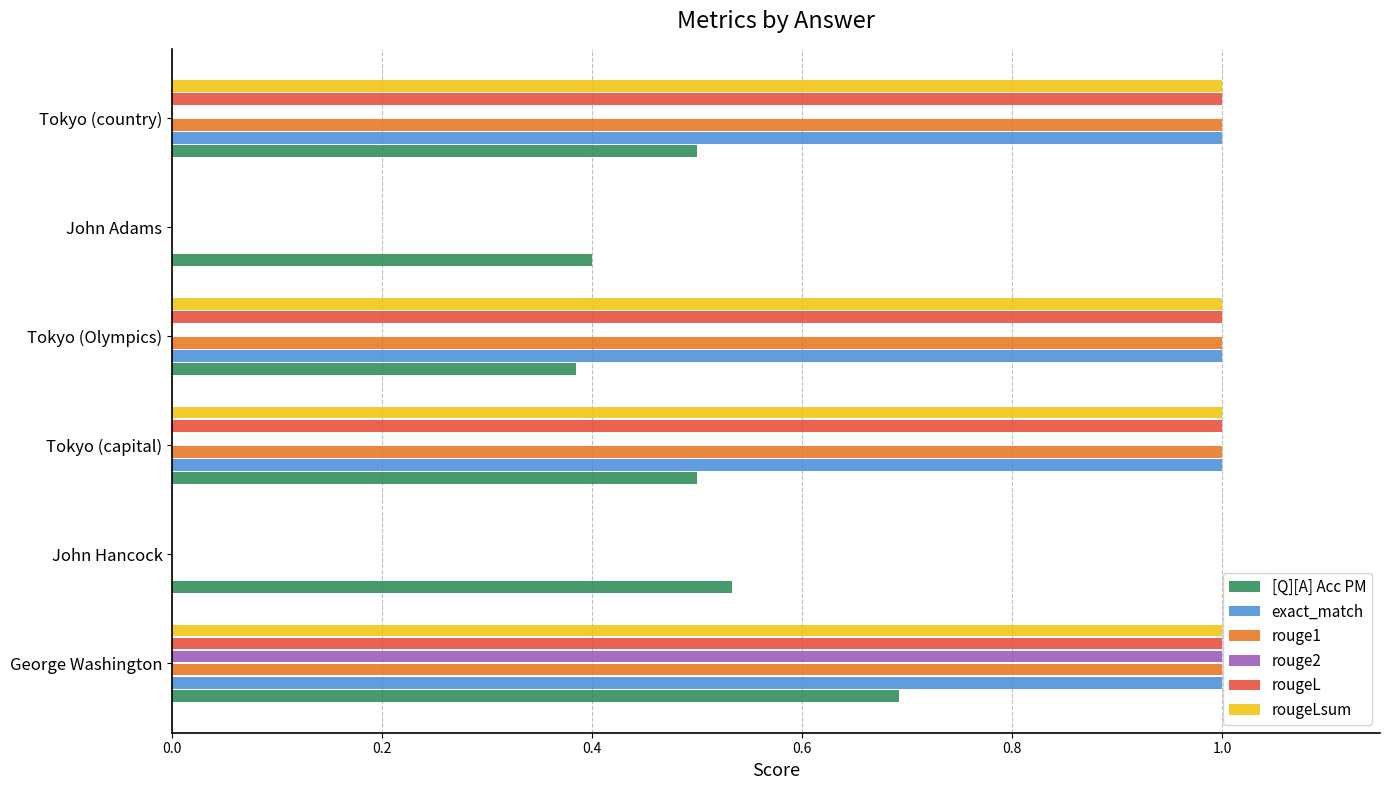

What is the greatest value displayed?

1.0